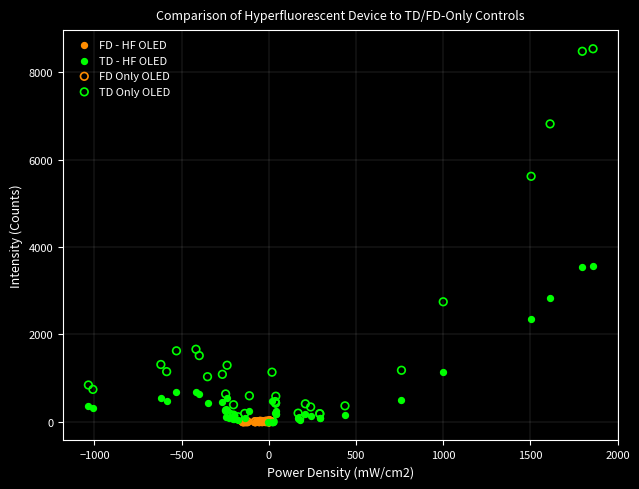

Which series has the widest spread of Y values?

TD Only OLED